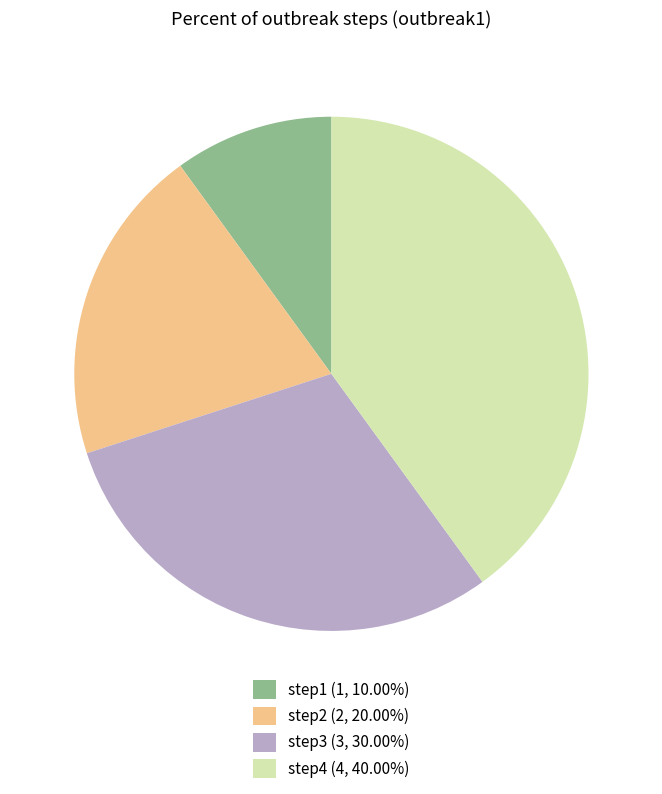

What is the ratio of the value at step1 (1, 10.00%) to the value at step2 (2, 20.00%)?

0.5